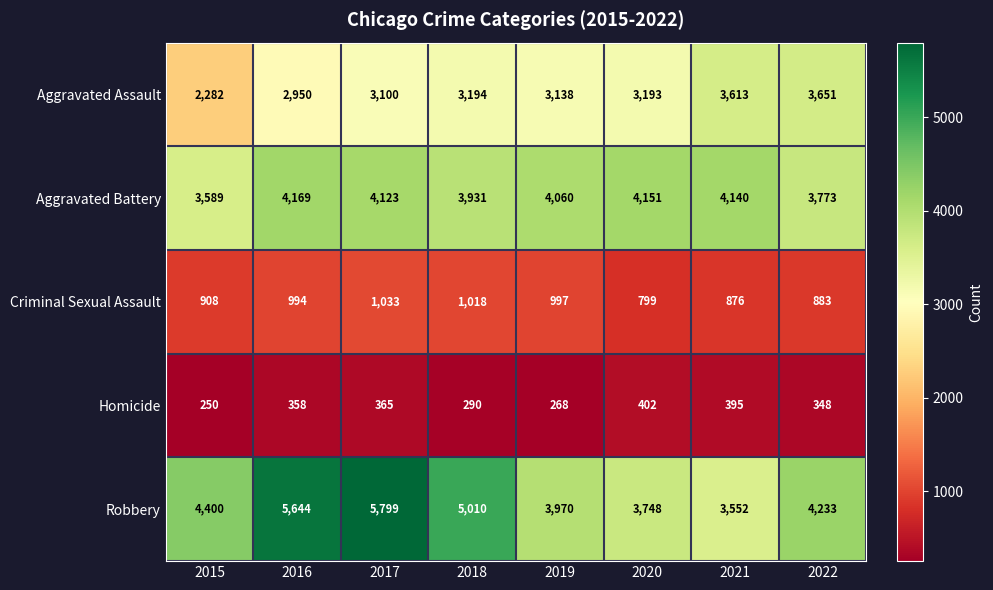

The value of Homicide at 2017 is 187. True or false?

False